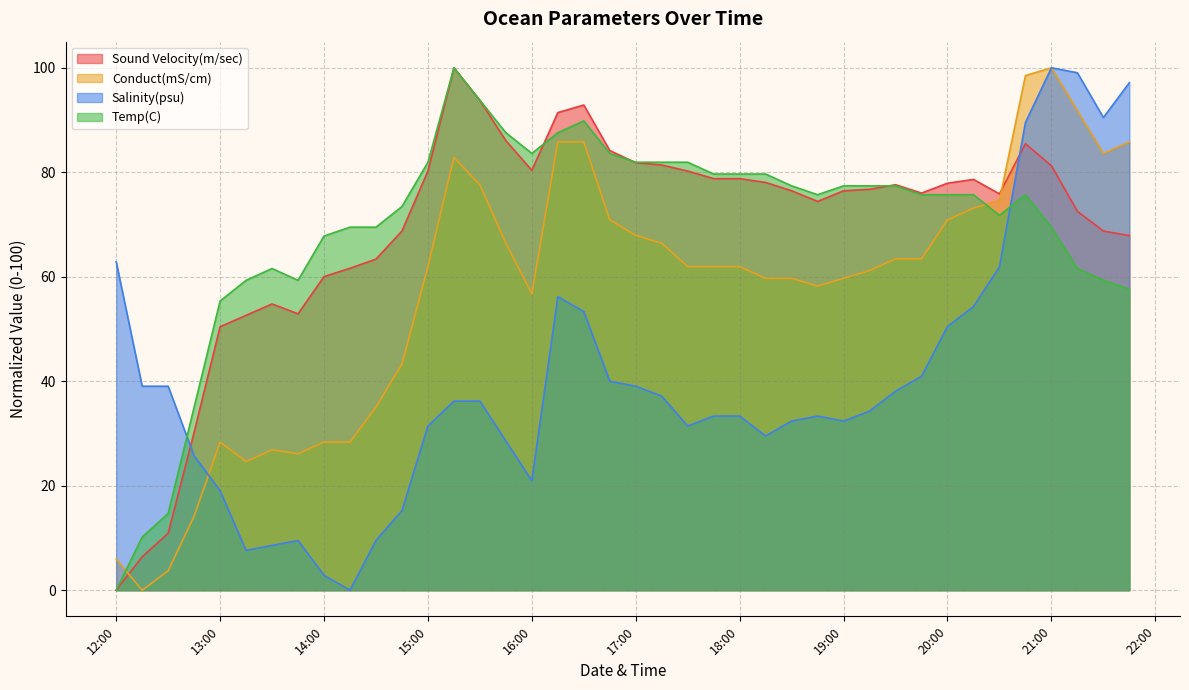

True or false: Conduct(mS/cm) and Sound Velocity(m/sec) cross at least once.

True